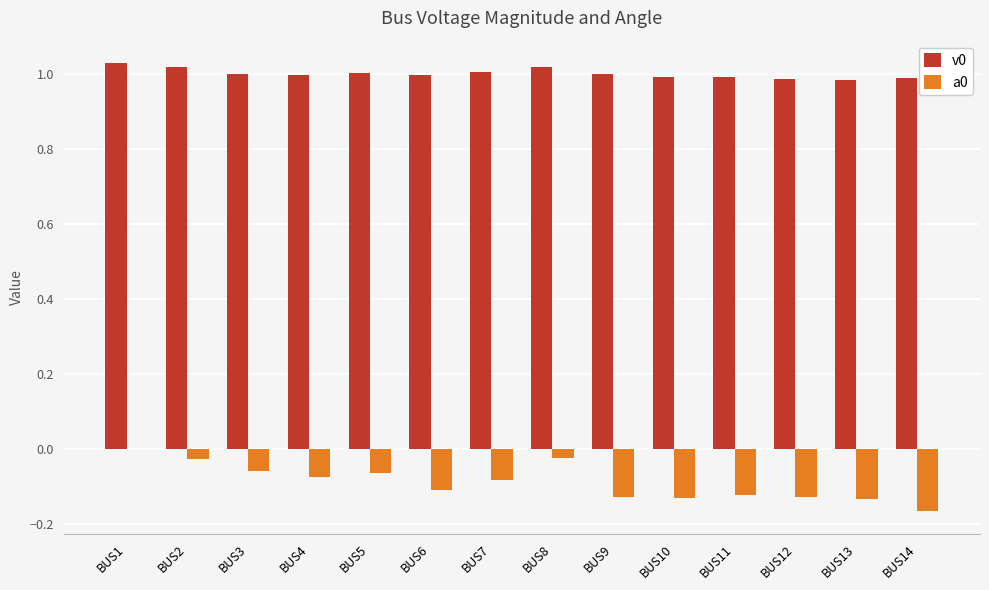

Is the value of a0 at BUS7 greater than the value of v0 at BUS14?

No